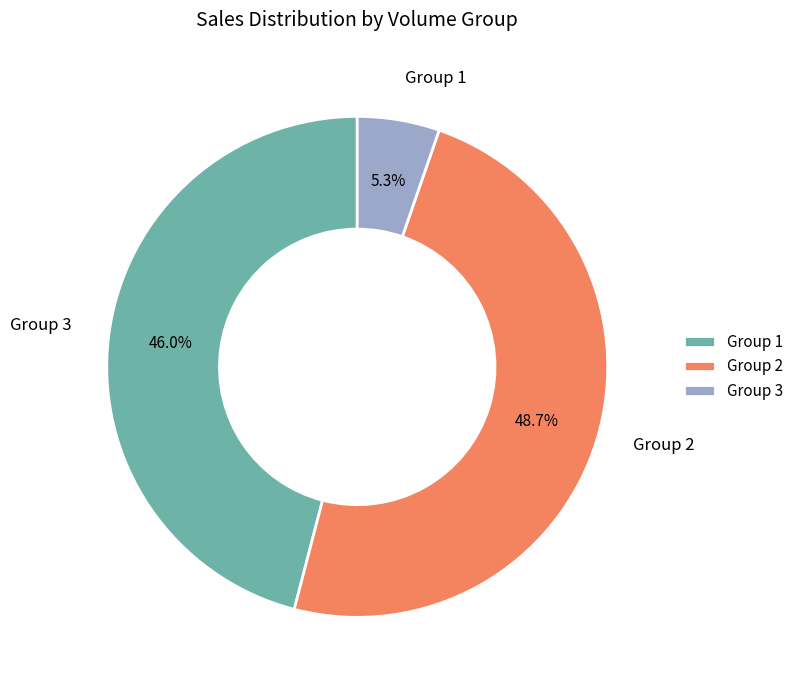

Does any single category account for the majority?

No